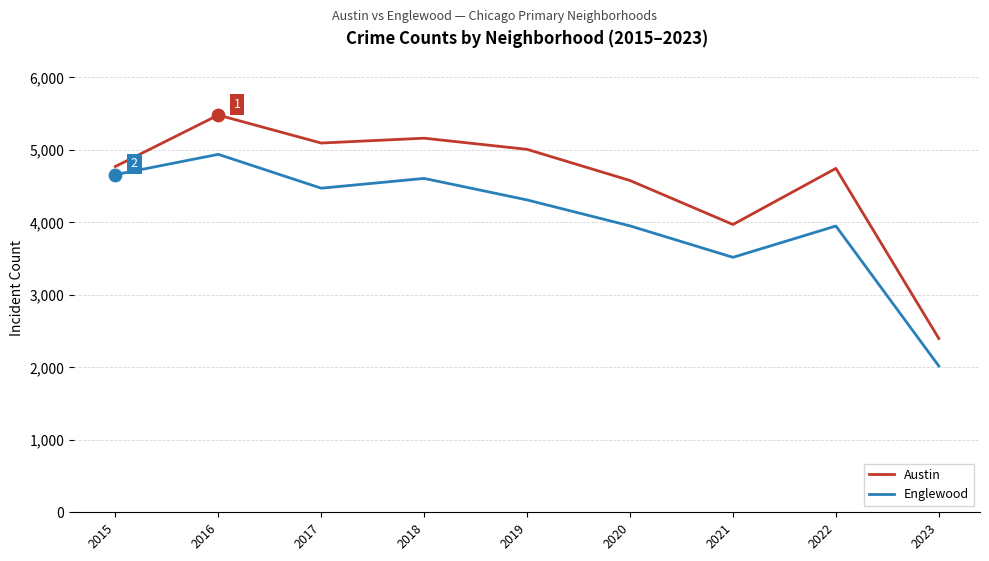

At how many categories does at least one series exceed 3411?

8